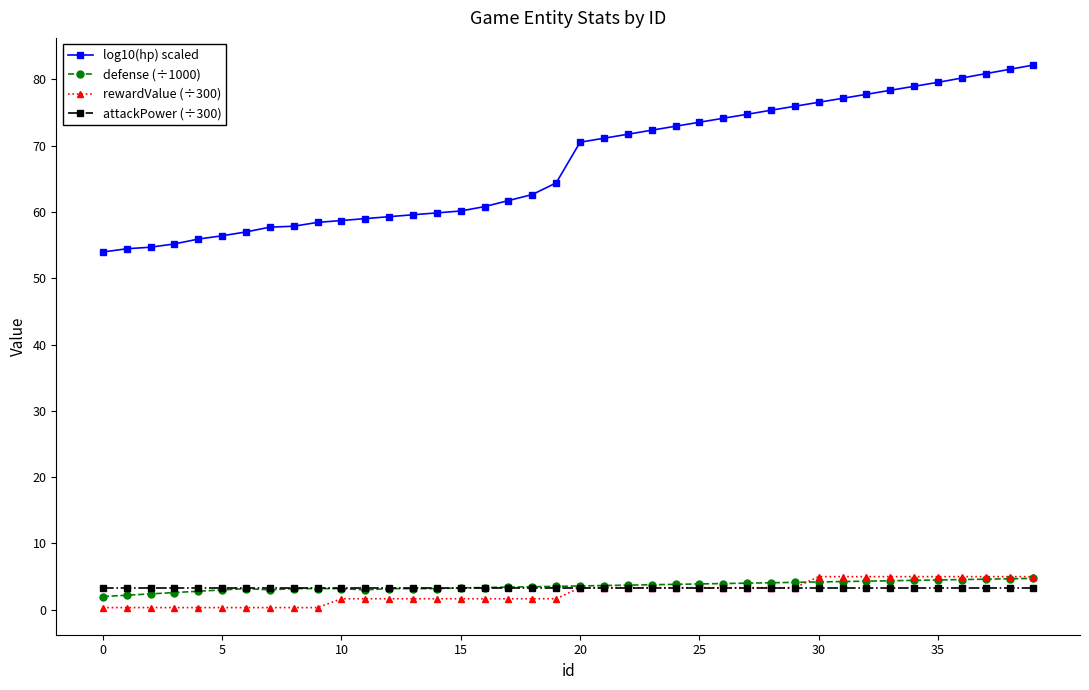

What is the maximum value for log10(hp) scaled?

82.2